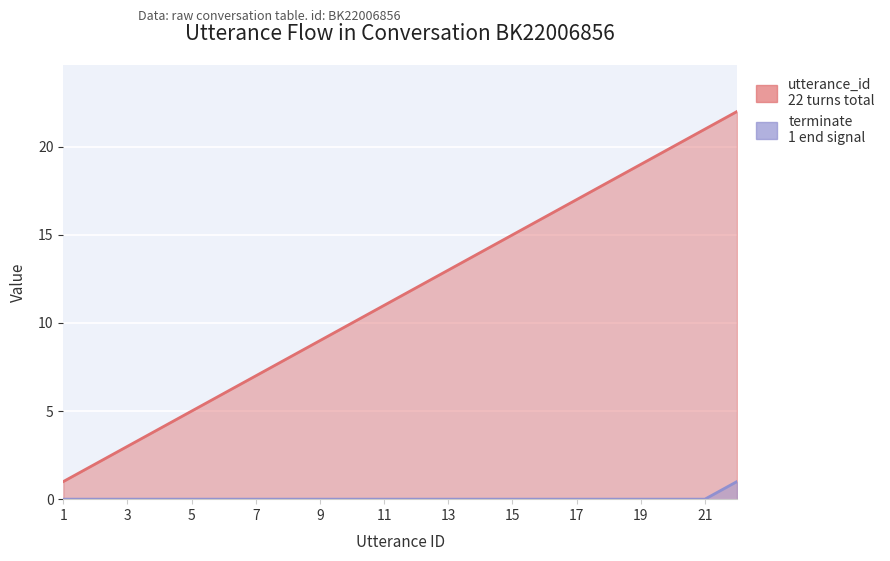

List the series in order of their overall mean, lowest first.

terminate, utterance_id